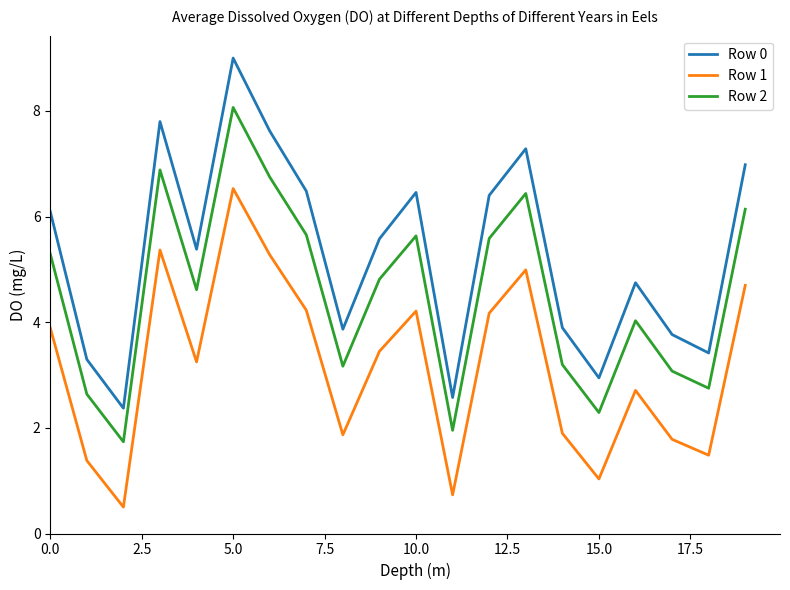

Which series has the largest range (max minus min)?

Row 0